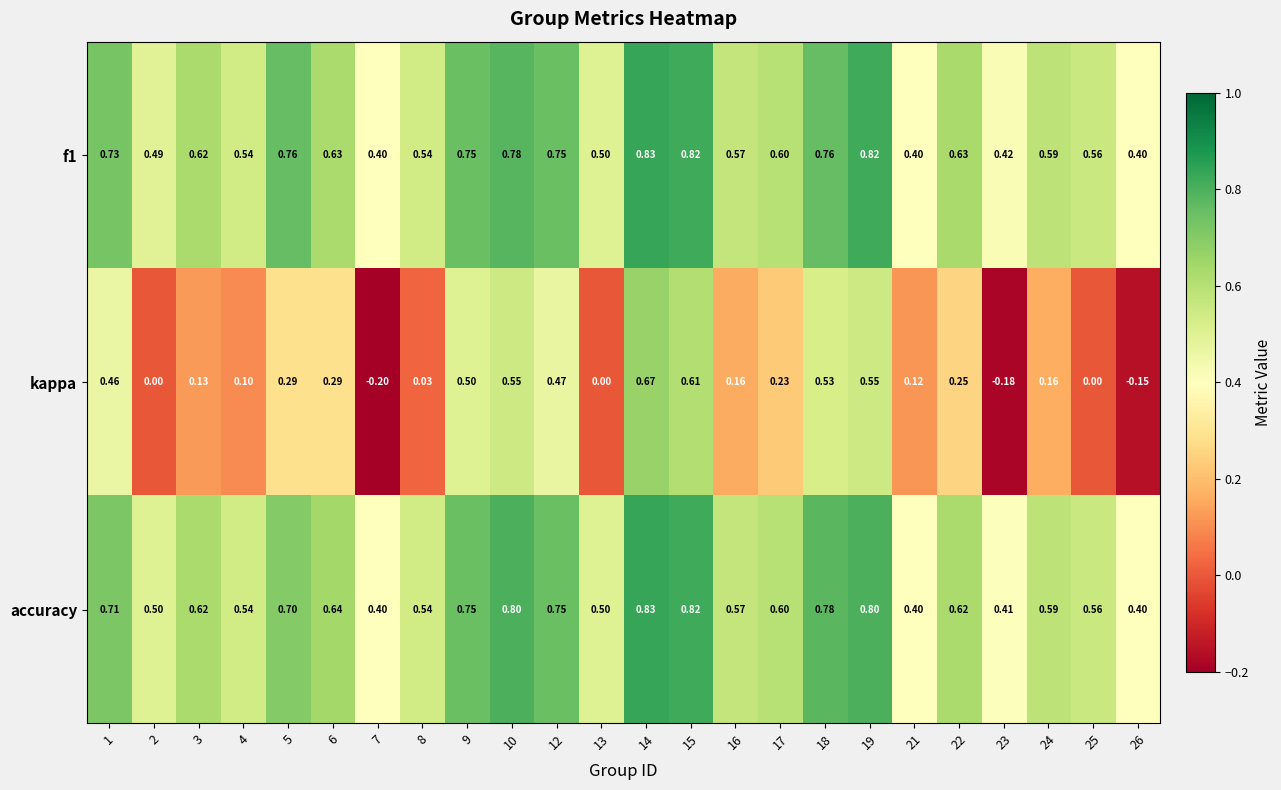

Between 3 and 23, which series saw the biggest shift?

kappa